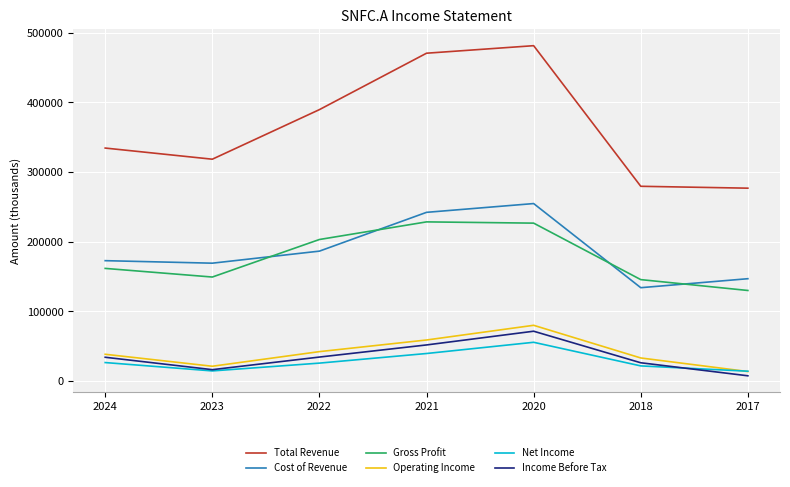

The value of Total Revenue at 2024 is 334500. True or false?

True